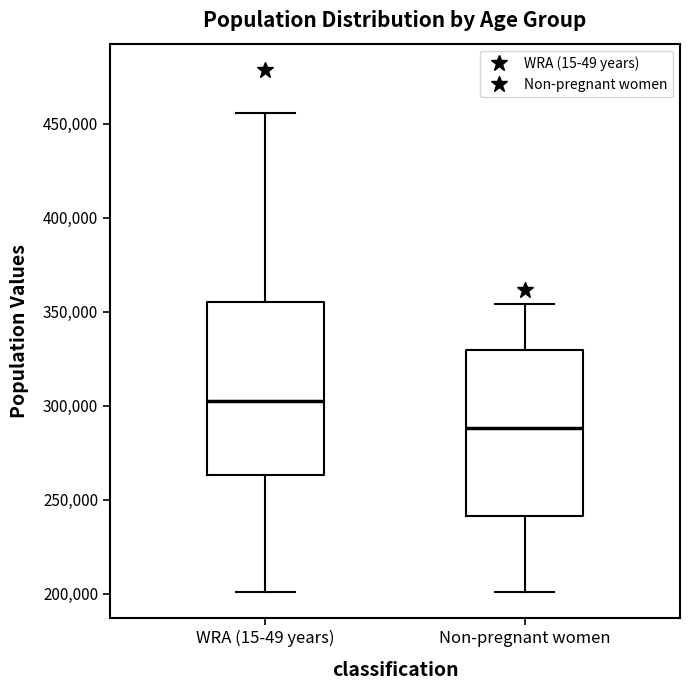

Reading left to right, read every box against the y-axis: the position of its median line, the range the box covers, and the ends of its whiskers. The values are not printed on the chart, so give them approximately, as read against the axis.

WRA (15-49 years): median 300000, box 265000 to 355000, whiskers 200000 to 455000
Non-pregnant women: median 290000, box 240000 to 330000, whiskers 200000 to 355000